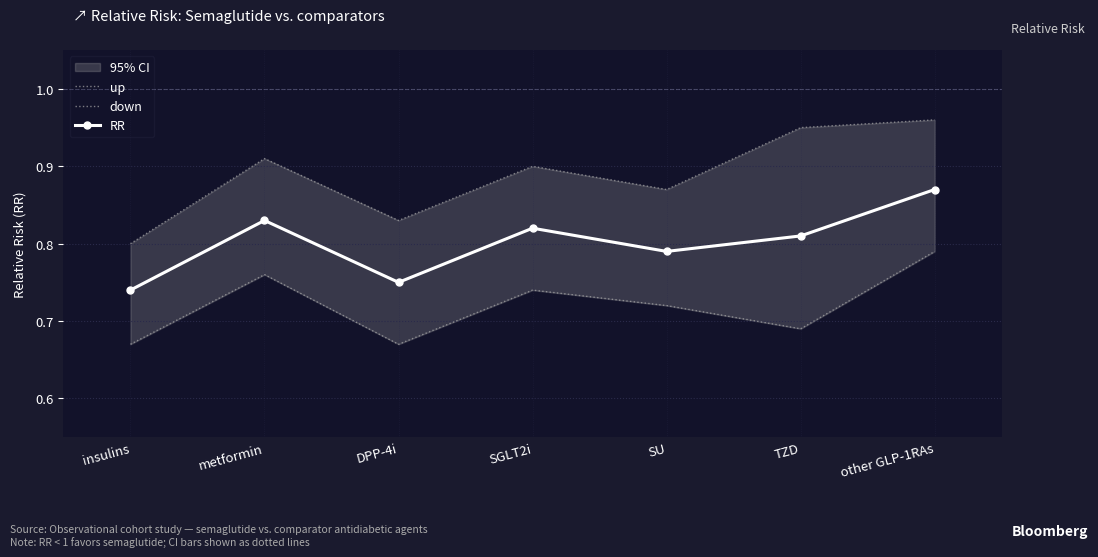

What value does the down series have at other GLP-1RAs?

0.8